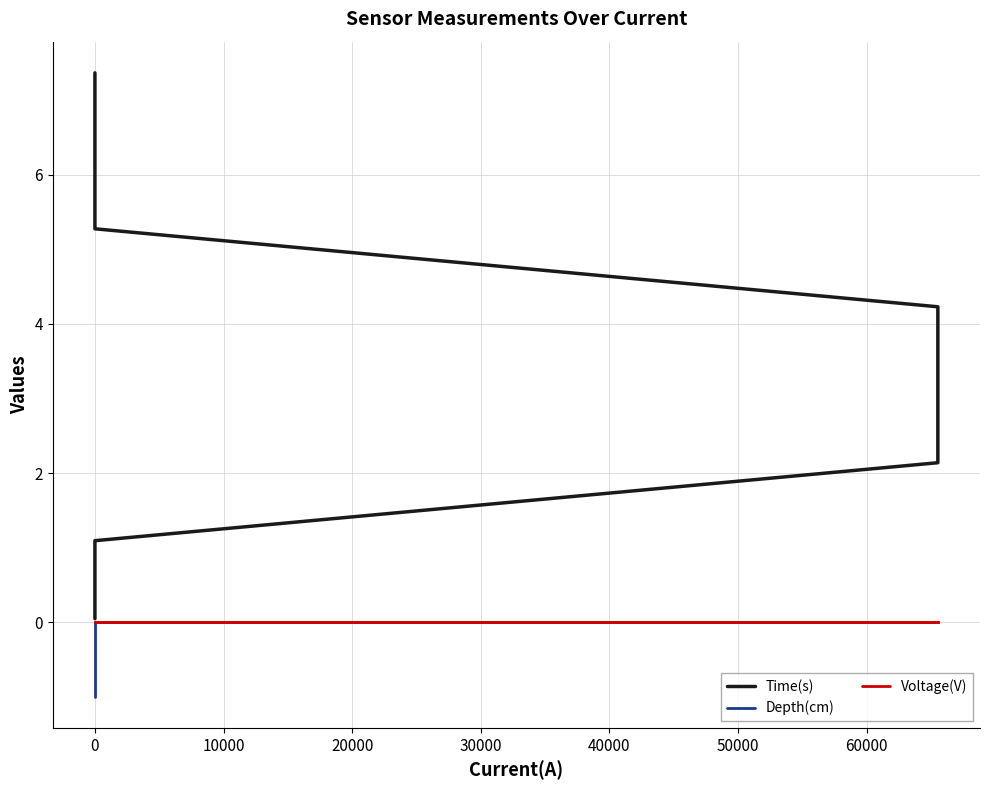

What is the difference between the Depth(cm) values at 60000 and −10000?

1.0